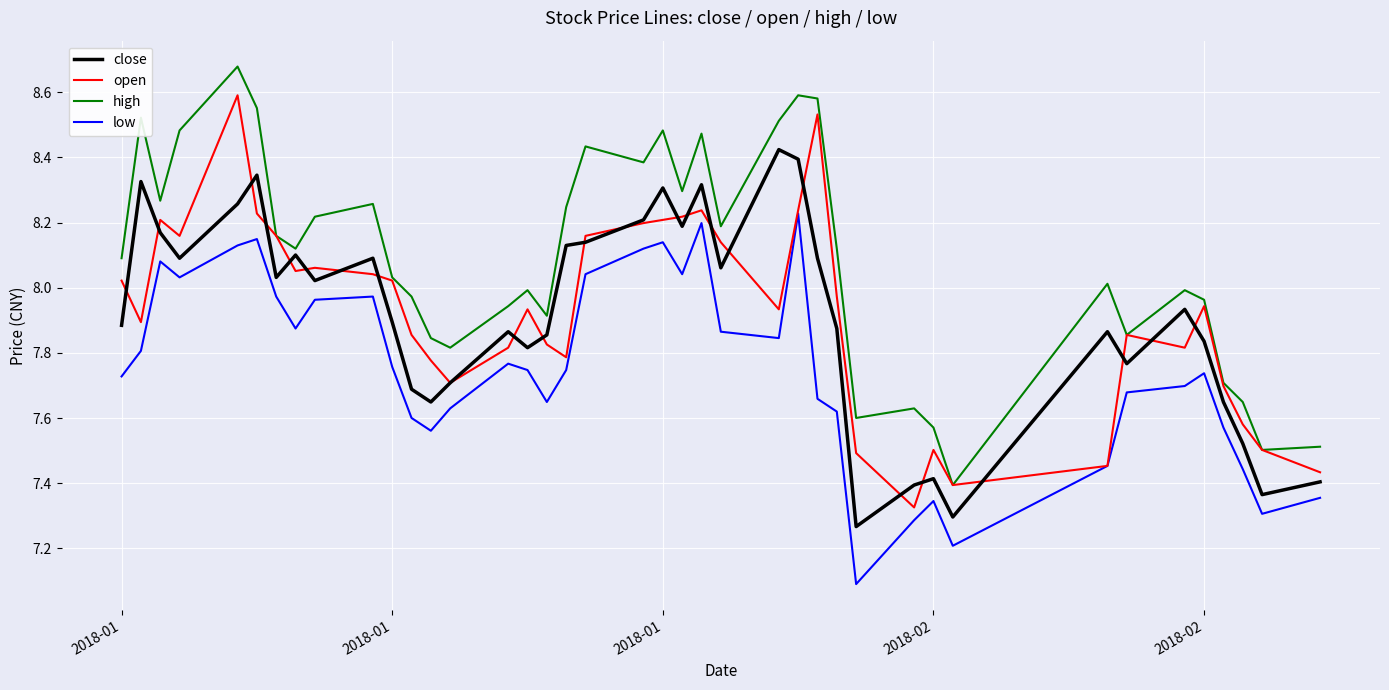

Which series has the largest total across all categories?

high